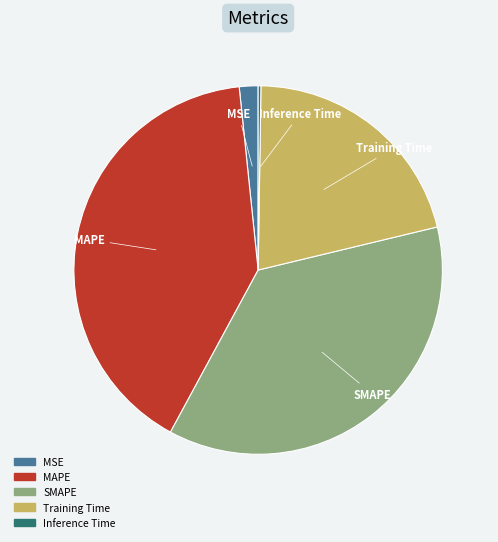

Is it true that Training Time is 21% of the pie?

True